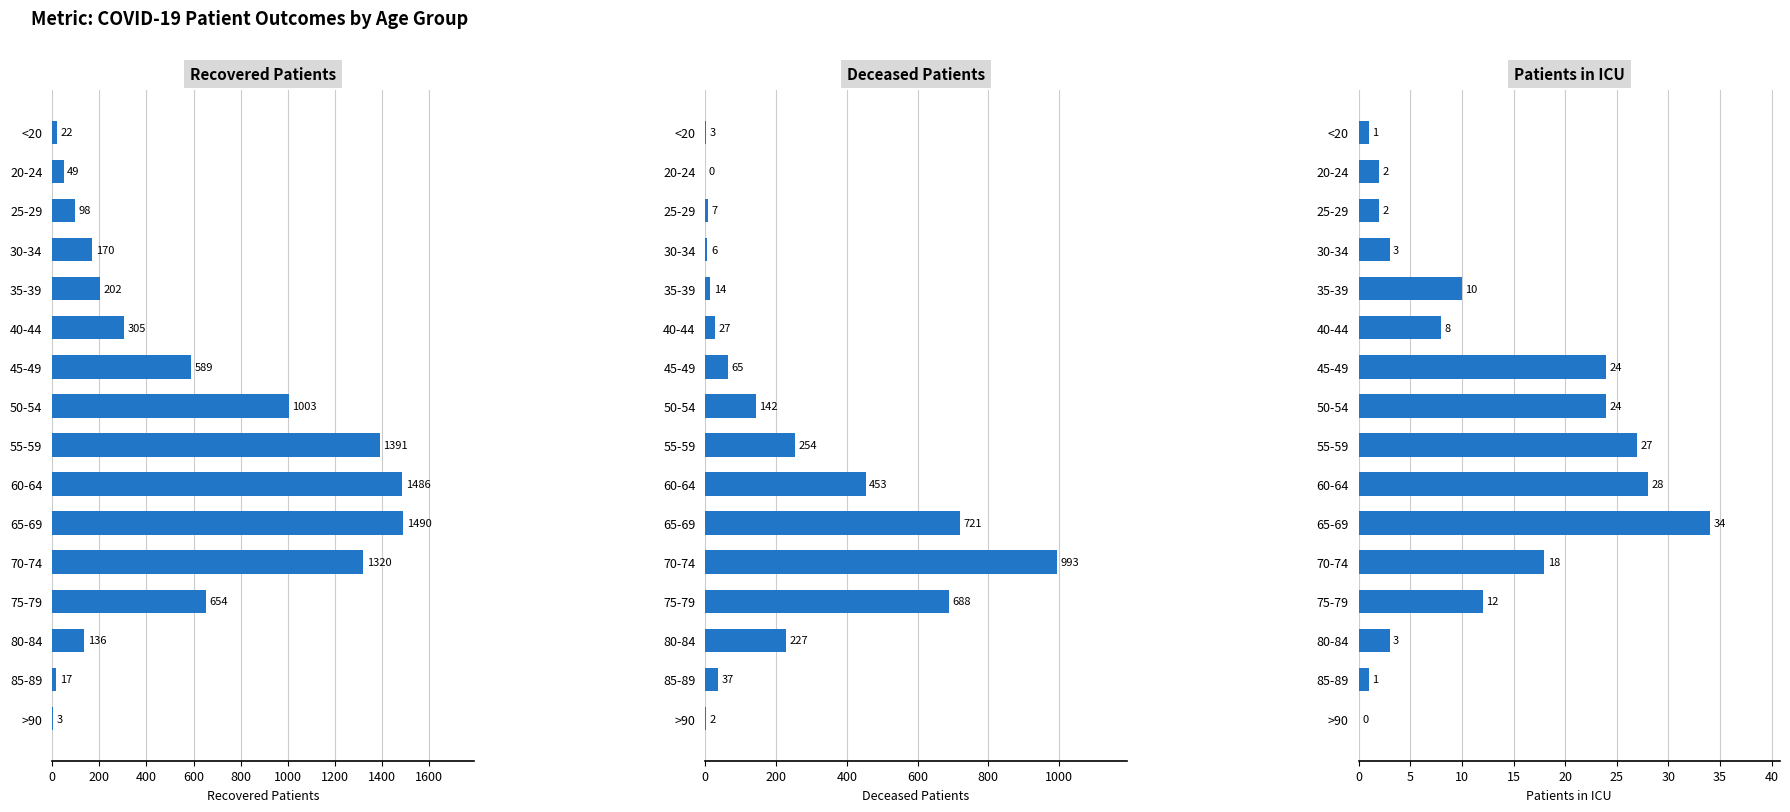

What is the maximum value for Recovered Patients?

1490